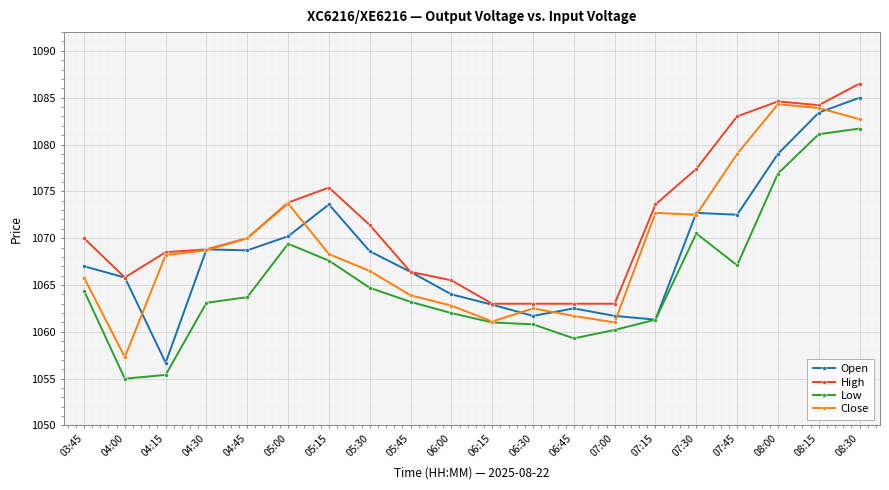

What is the label of the 15th point from the right?

05:00